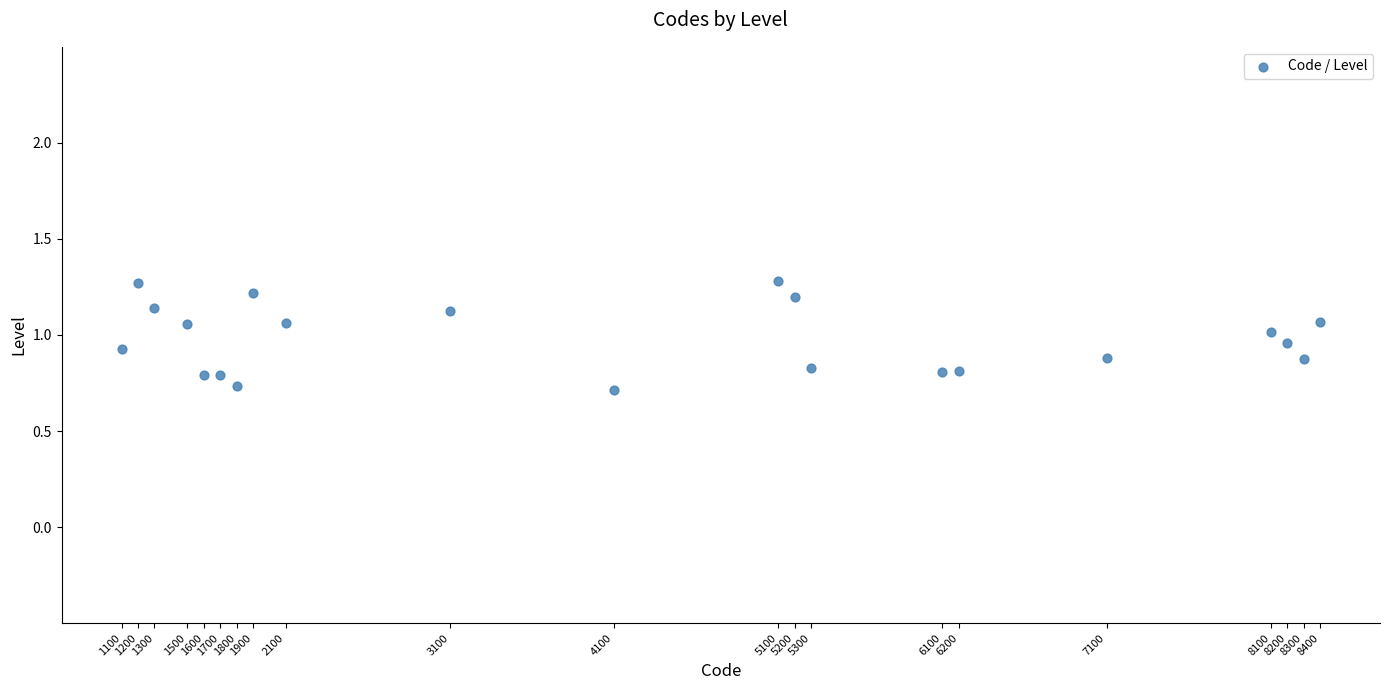

What is the range of X values (max minus min)?

7300.0